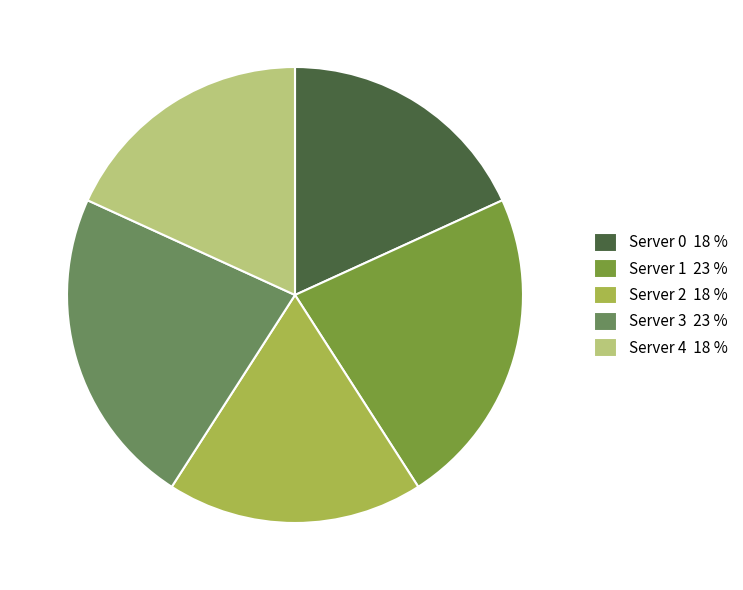

Combined, do Server 0 18 % and Server 2 18 % account for over 50%?

No